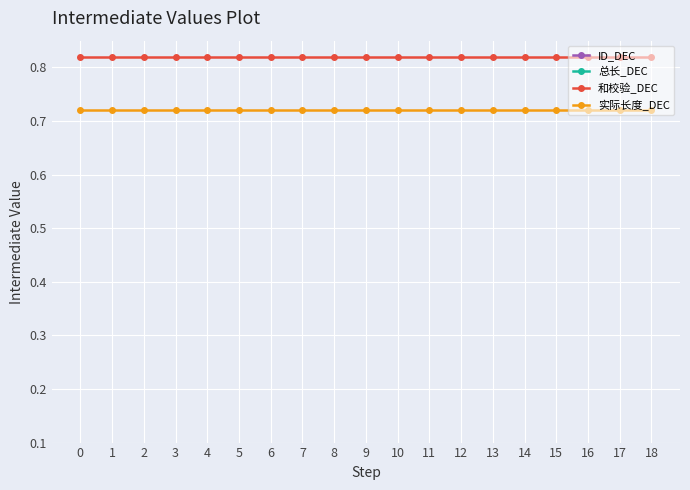

Which series has the largest range (max minus min)?

ID_DEC